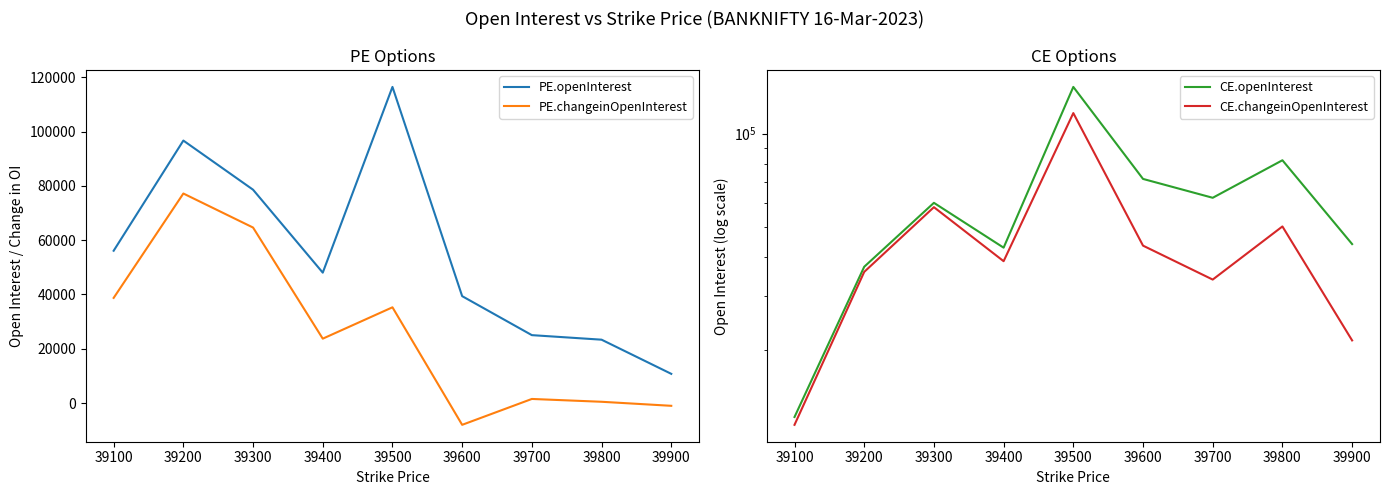

What is the difference between the maximum and minimum values in the CE.changeinOpenInterest series?

105045